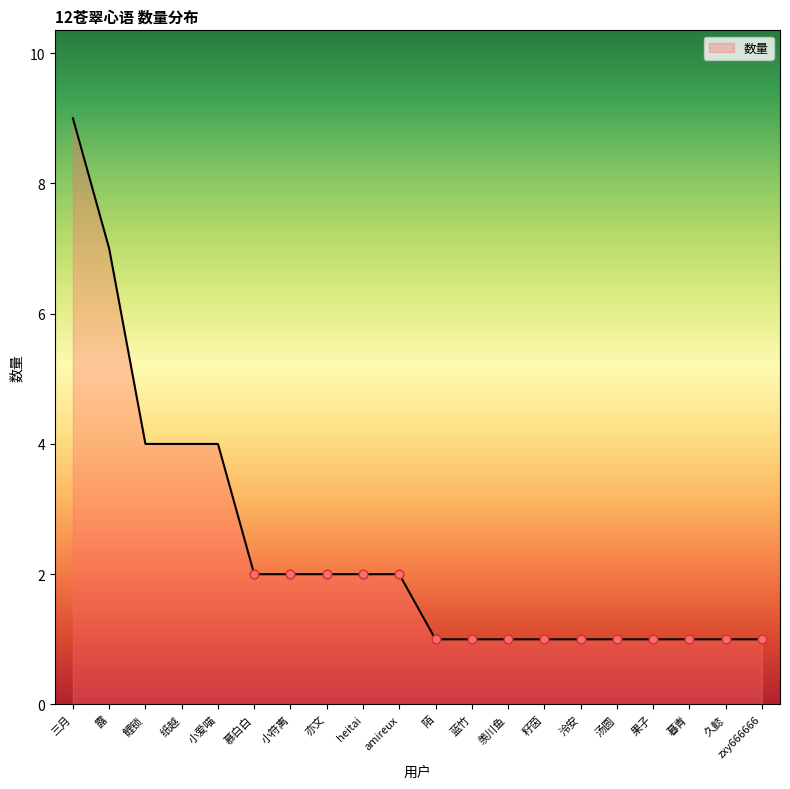

Between 露 and 暮青, which is larger?

露